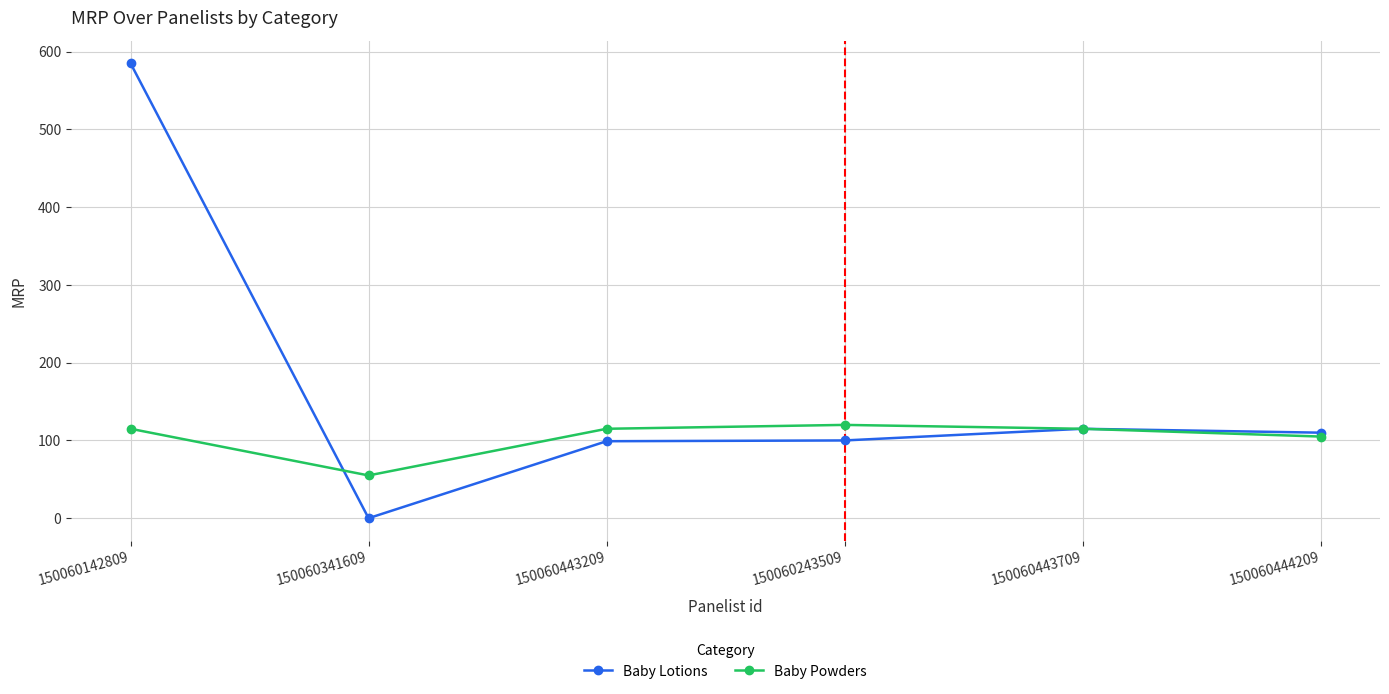

Rank the series by their maximum value, from highest to lowest.

Baby Lotions, Baby Powders